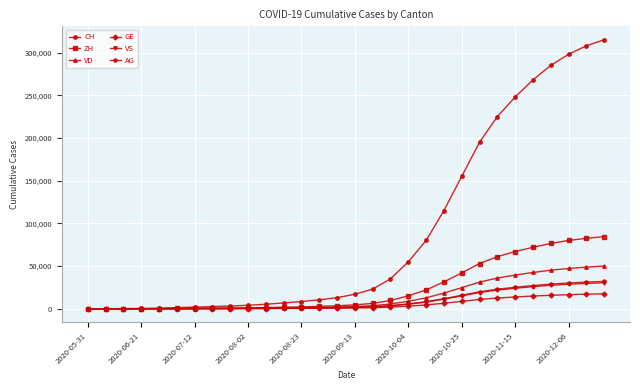

Does the chart display data point markers on the line(s)?

Yes